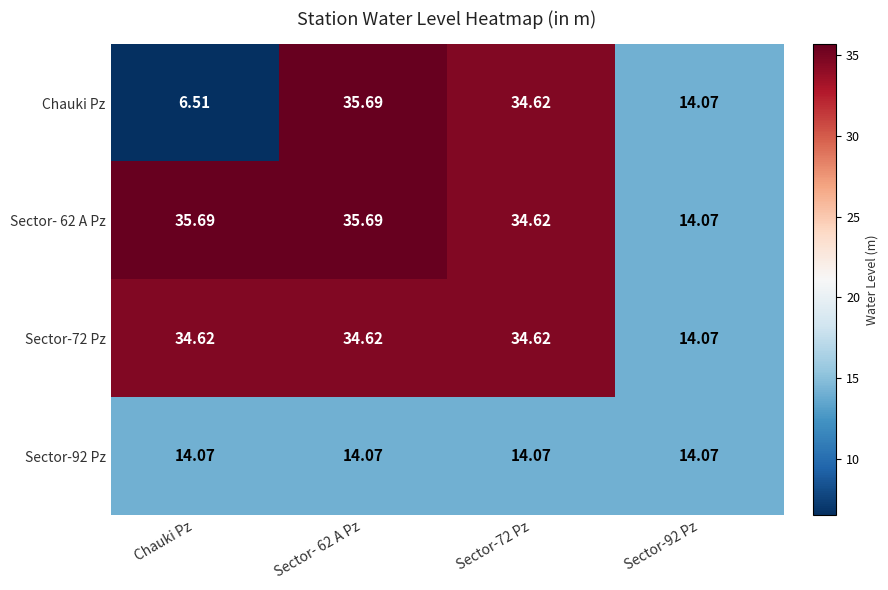

Which series changed the most between Chauki Pz and Sector- 62 A Pz?

Chauki Pz